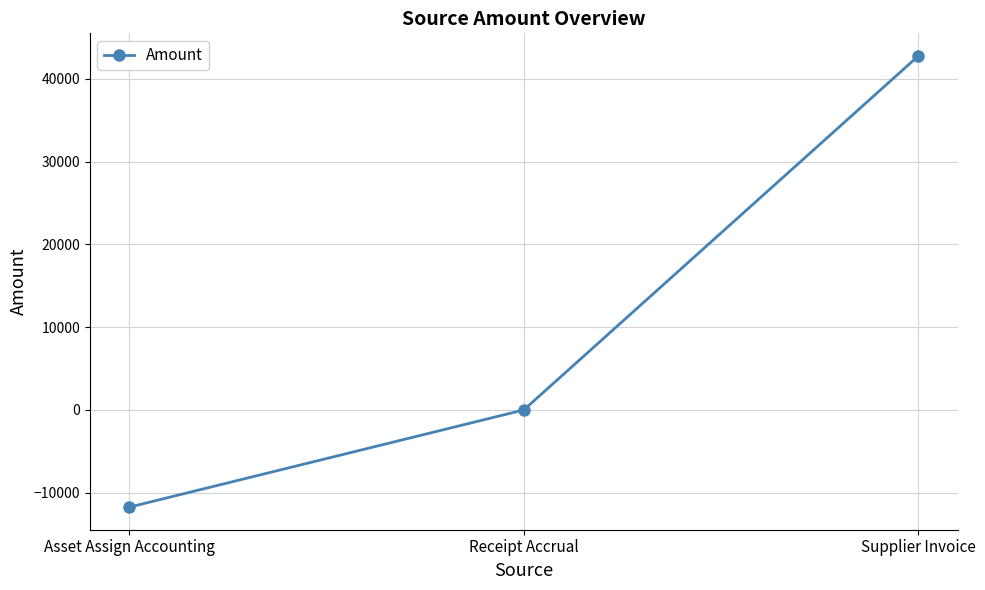

Which category has the highest value across all series?

Supplier Invoice